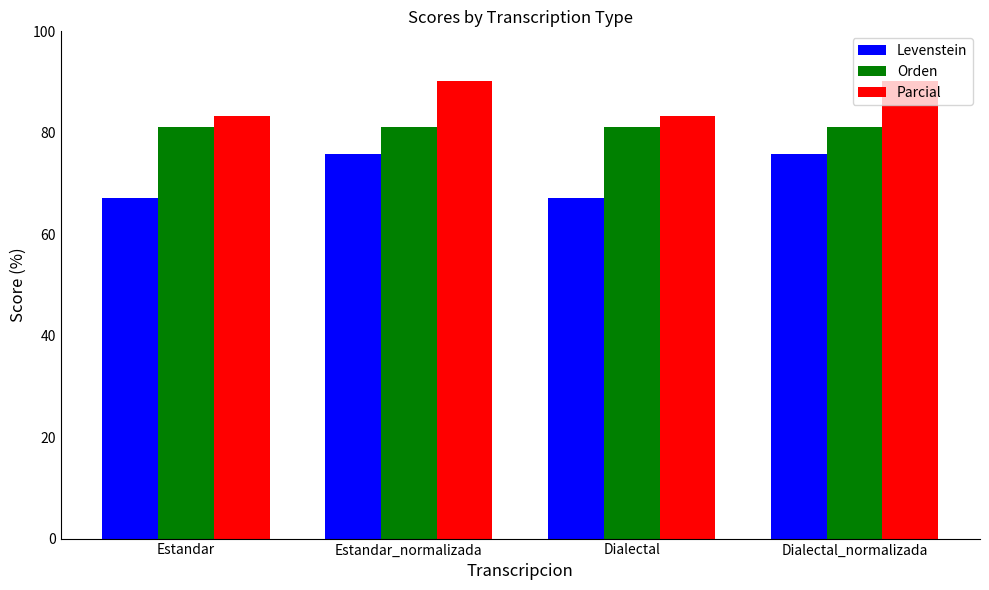

What is the lowest value of the Orden series?

81.1